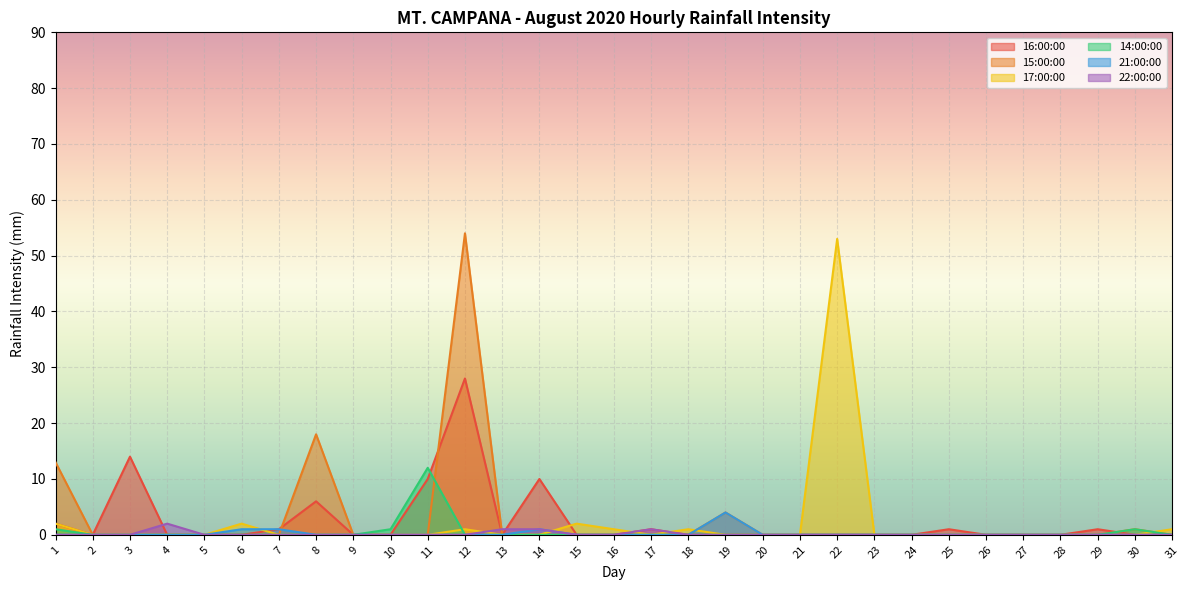

Reading left to right, list all the values displayed in this chart.

16:00:00: 2	0	14	0	0	0	1	6	0	0	10	28	0	10	0	0	1	0	0	0	0	0	0	0	1	0	0	0	1	0	0
15:00:00: 13	0	0	0	0	0	0	18	0	0	0	54	0	0	0	0	0	0	4	0	0	0	0	0	0	0	0	0	0	1	0
17:00:00: 2	0	0	0	0	2	0	0	0	0	0	1	0	0	2	1	0	1	0	0	0	53	0	0	0	0	0	0	0	0	1
14:00:00: 1	0	0	0	0	0	0	0	0	1	12	0	0	0	0	0	0	0	0	0	0	0	0	0	0	0	0	0	0	1	0
21:00:00: 0	0	0	0	0	1	1	0	0	0	0	0	0	1	0	0	0	0	4	0	0	0	0	0	0	0	0	0	0	0	0
22:00:00: 0	0	0	2	0	0	0	0	0	0	0	0	1	1	0	0	1	0	0	0	0	0	0	0	0	0	0	0	0	0	0